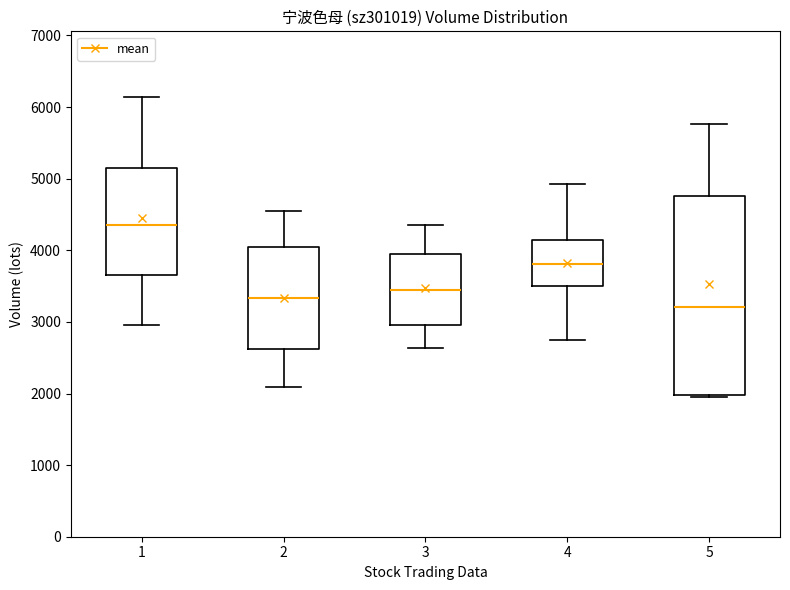

Reading left to right, read every box against the y-axis: the position of its median line, the range the box covers, and the ends of its whiskers. The values are not printed on the chart, so give them approximately, as read against the axis.

1: median 4400, box 3700 to 5100, whiskers 3000 to 6100
2: median 3300, box 2600 to 4000, whiskers 2100 to 4500
3: median 3400, box 3000 to 3900, whiskers 2600 to 4400
4: median 3800, box 3500 to 4100, whiskers 2700 to 4900
5: median 3200, box 2000 to 4800, whiskers 2000 to 5800